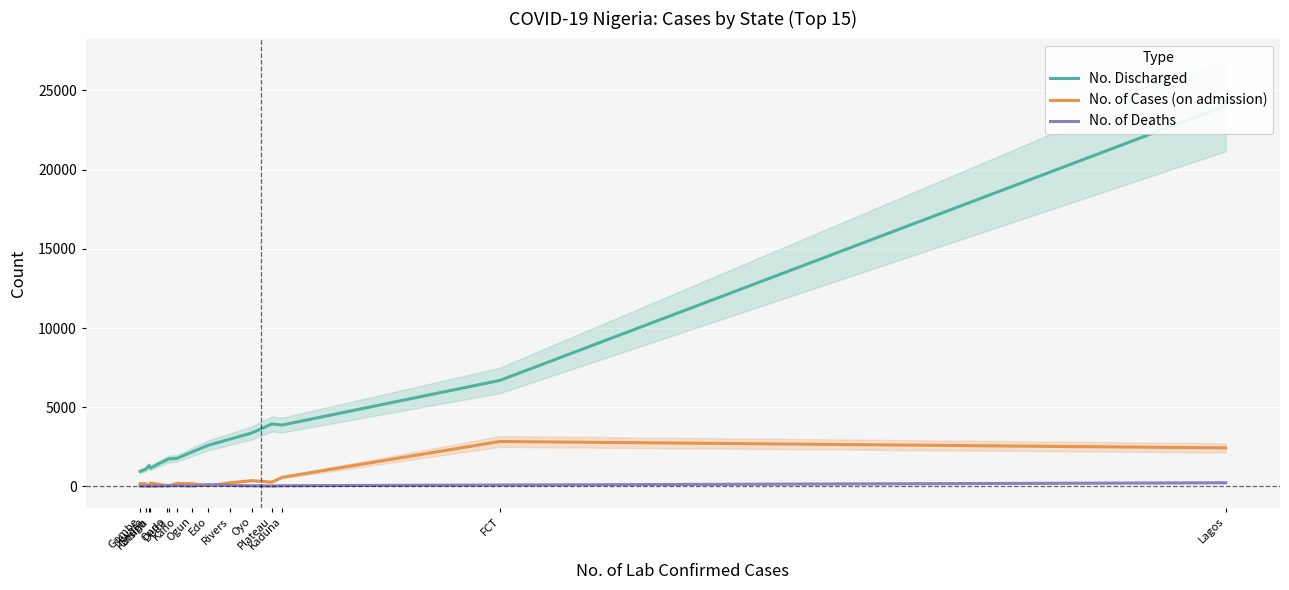

What is the maximum value for No. of Cases (on admission)?

2840